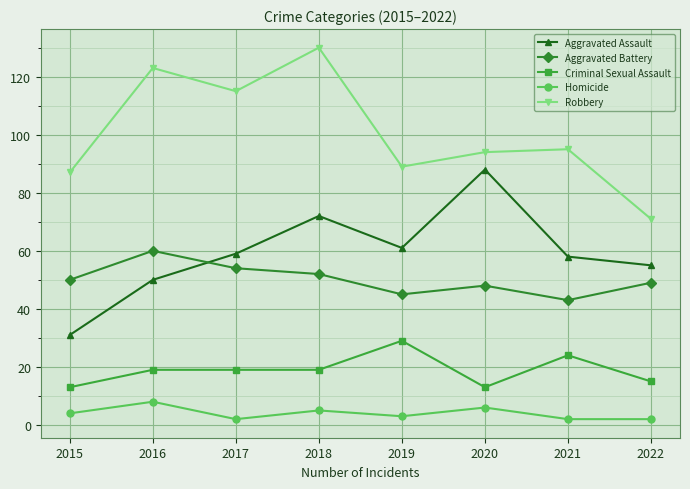

Between 2016 and 2018, which series saw the biggest shift?

Aggravated Assault